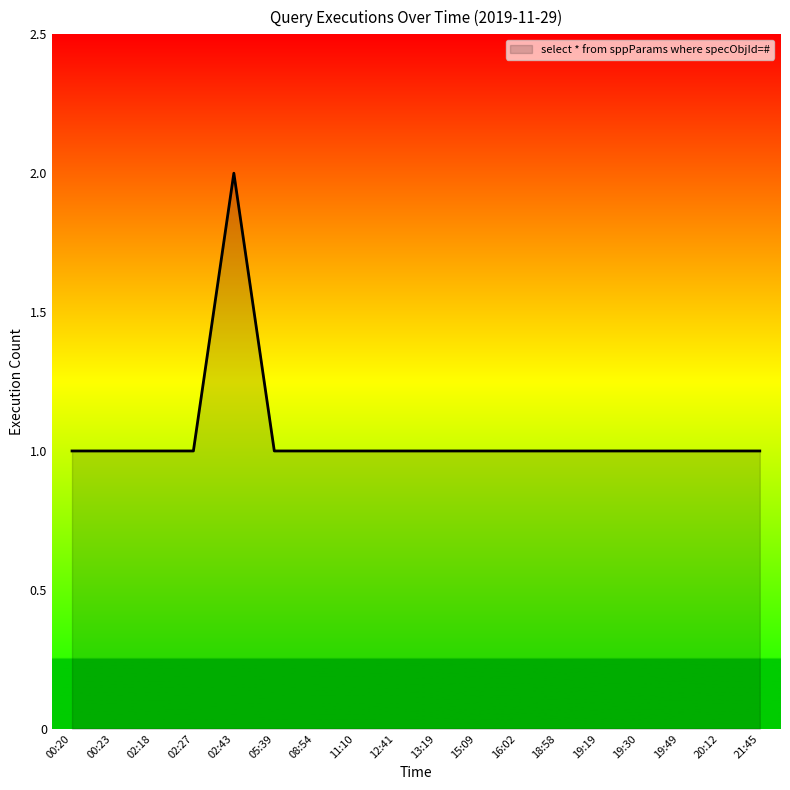

True or false: the data shows 1 at 19:30.

True